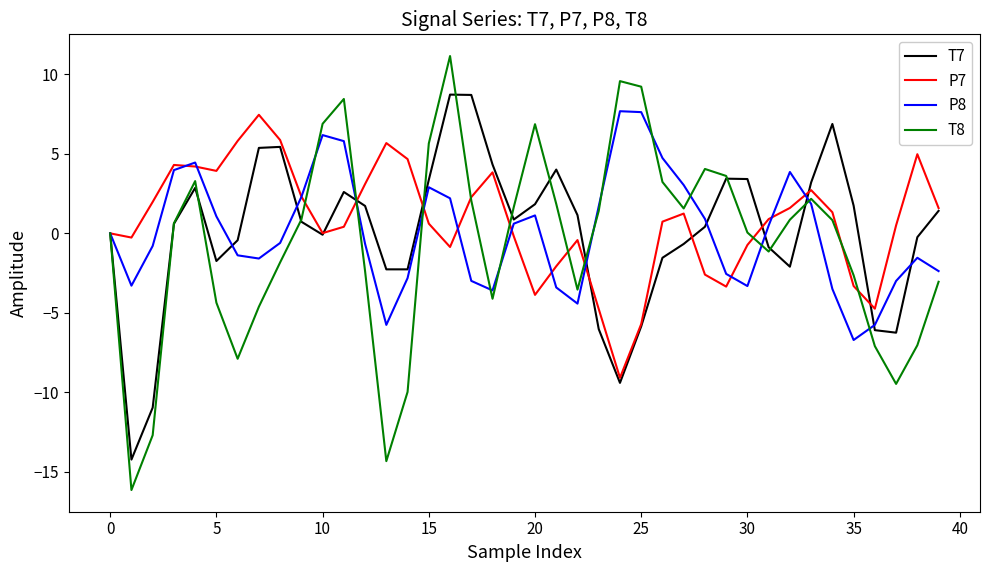

What is the difference between the maximum and minimum values in the T7 series?

22.9